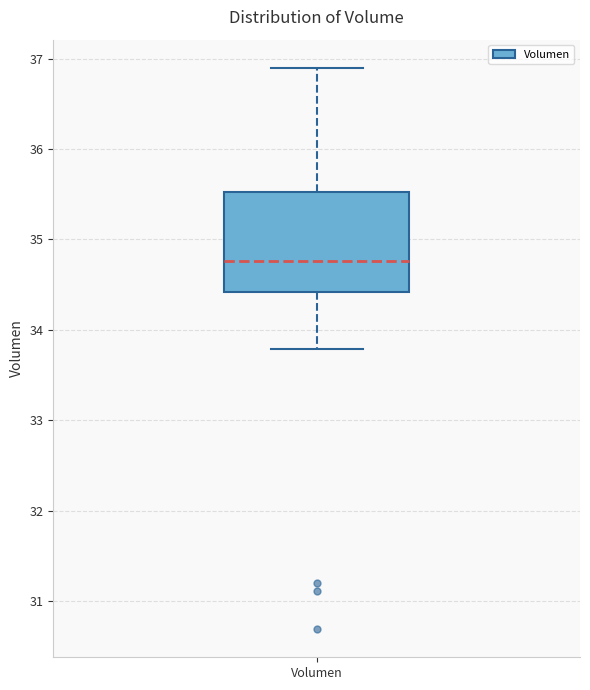

Transcribe this box plot: give where the median line is, the range the box spans, and where the two whiskers end, as read against the y-axis. The values are not printed on the chart, so give them approximately, as read against the axis.

median 34.8, box 34.4 to 35.5, whiskers 33.8 to 36.9